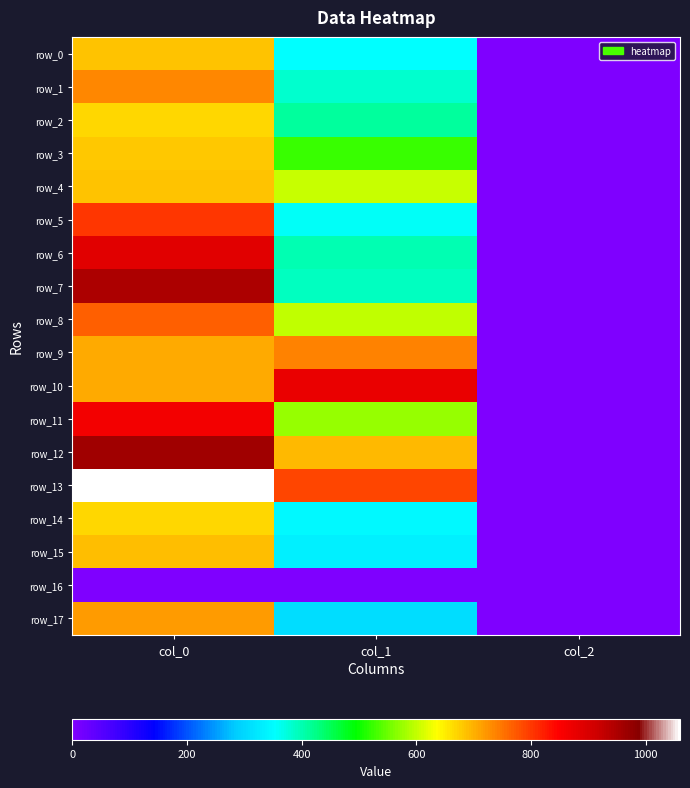

What is the sum of the row_12 values at col_1 and col_2?

693.9